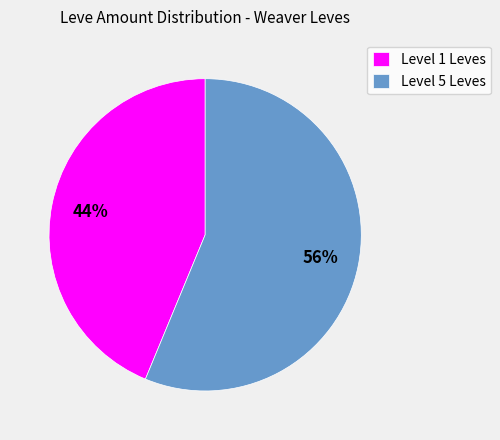

Rank the categories by value from highest to lowest.

Level 5 Leves, Level 1 Leves